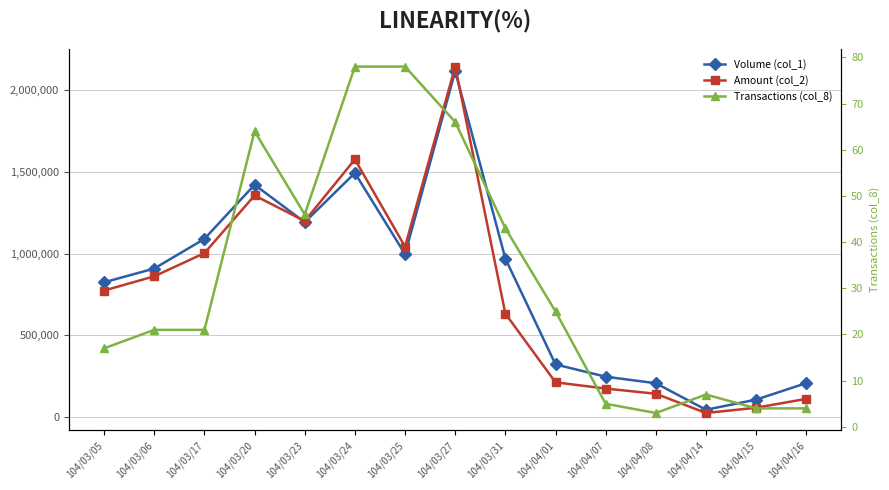

At how many categories does at least one series exceed 672884?

9